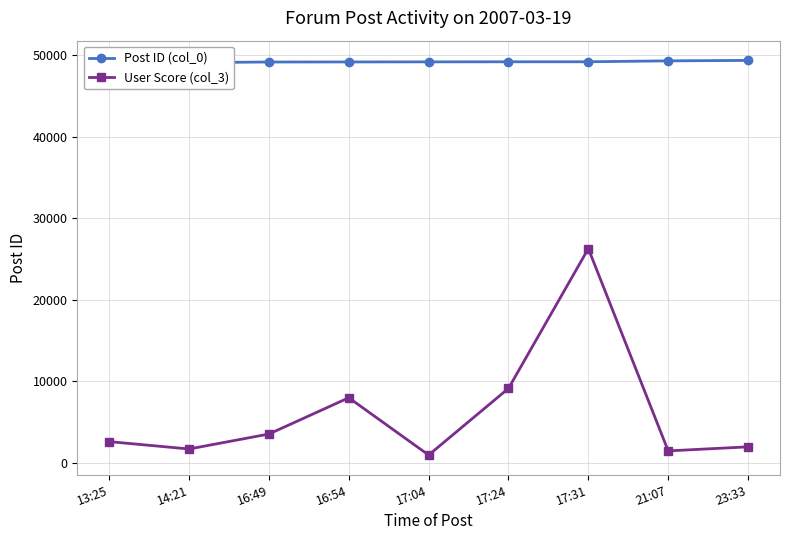

What is the sum of the Post ID (col_0) values at 17:24 and 23:33?

98564